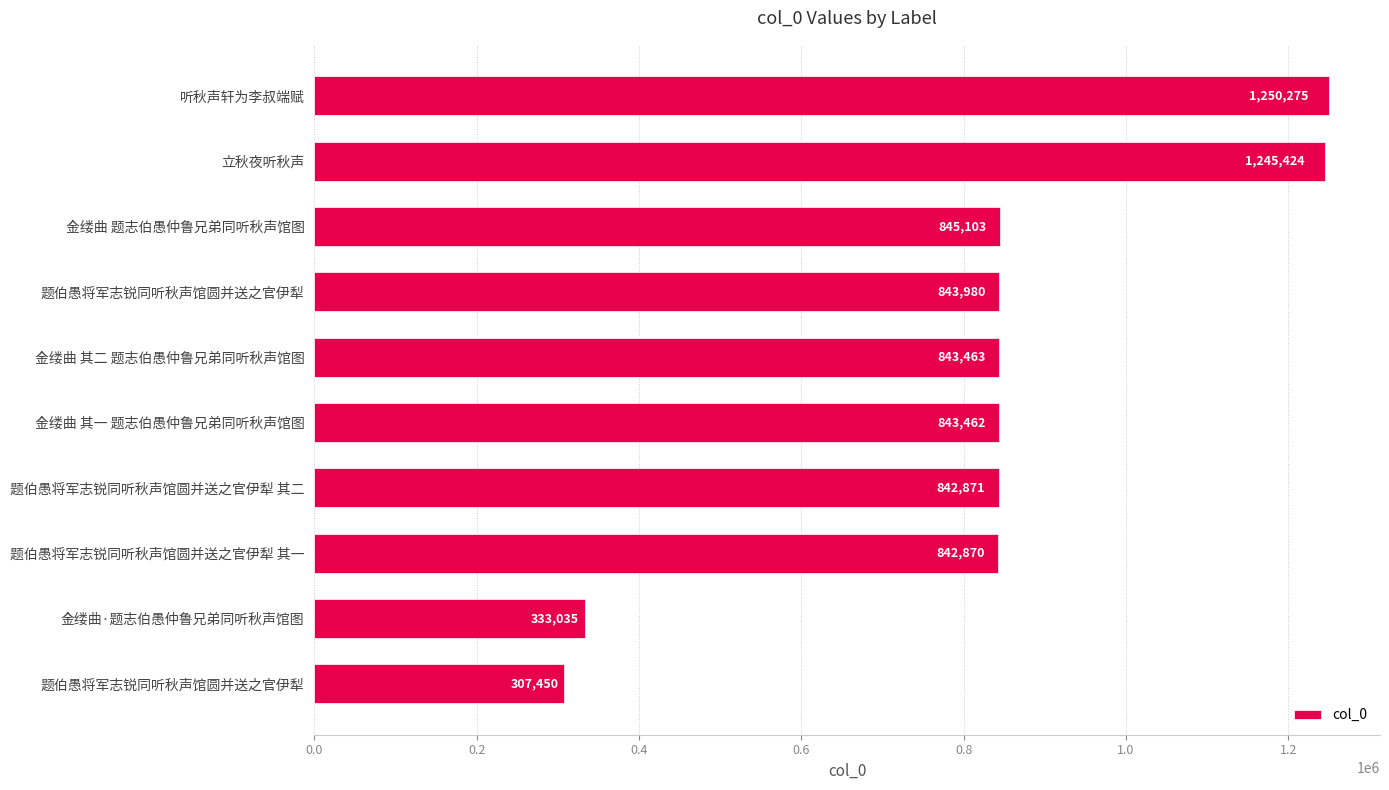

How many bars are there in total?

10